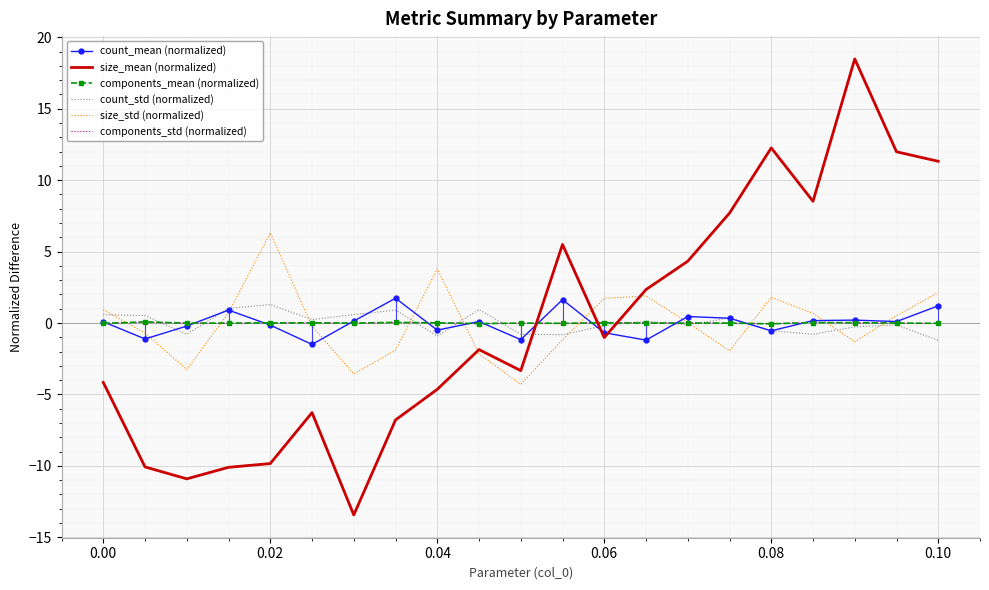

What is the maximum value for size_std (normalized)?

6.3